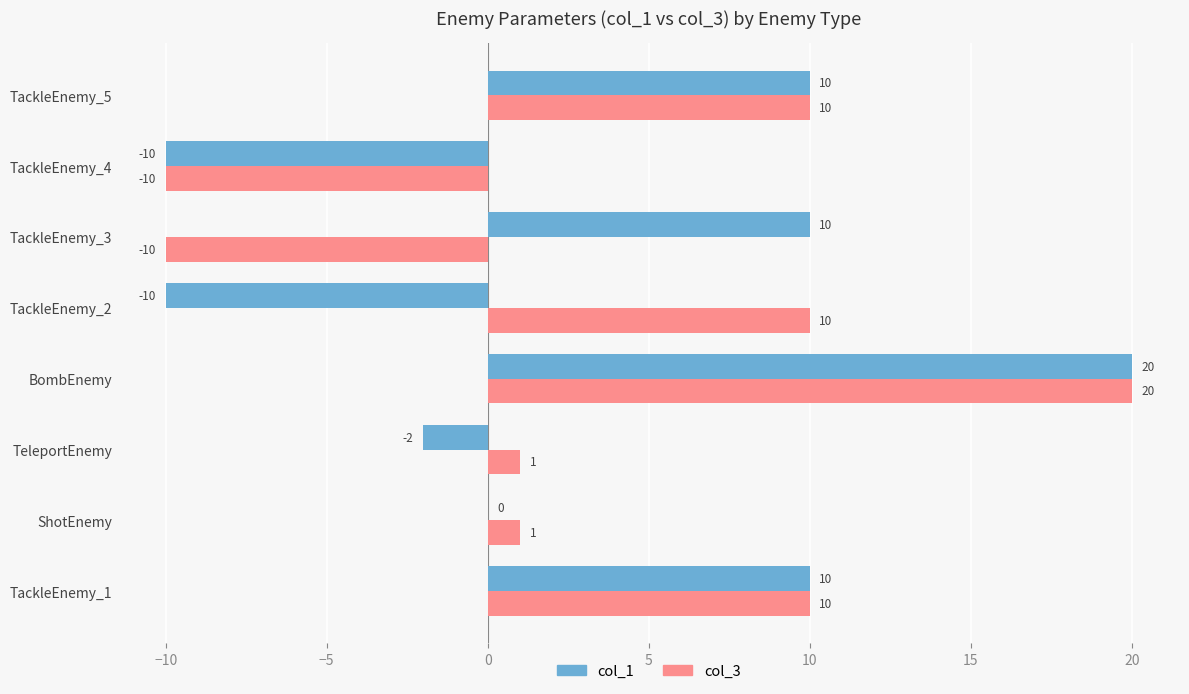

True or false: col_1 has a value of -10 at TackleEnemy_4.

True